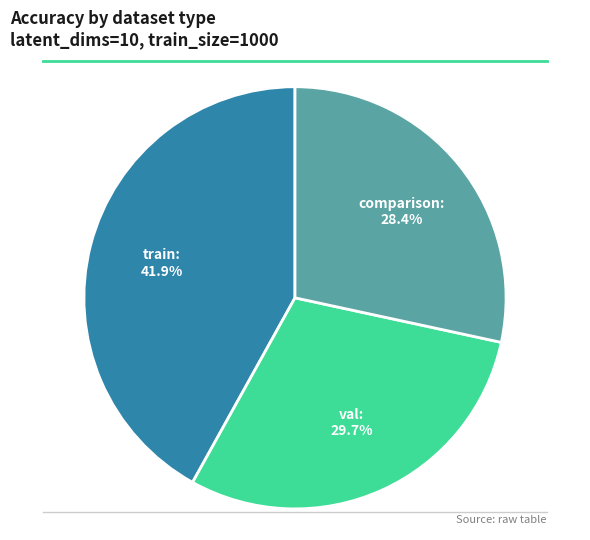

What percentage is the comparison slice, to the nearest percent?

28%